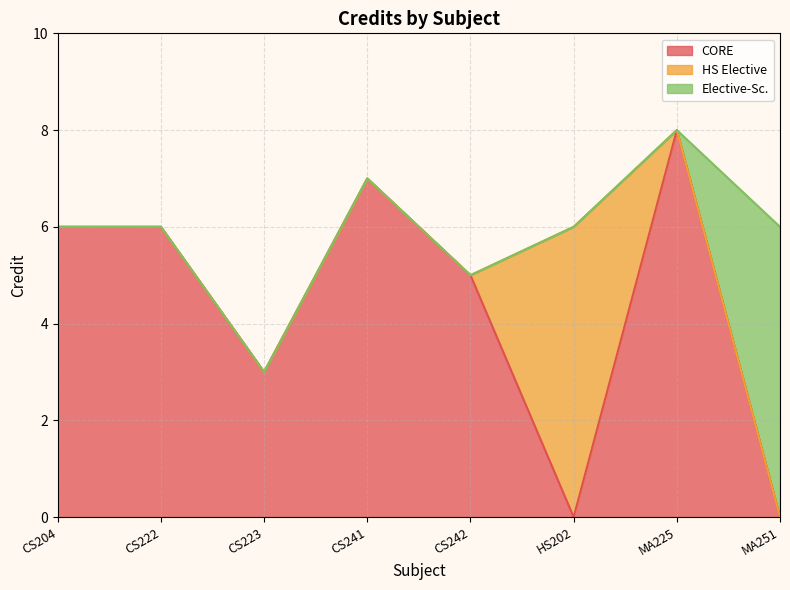

True or false: the data shows 10 at HS202.

False